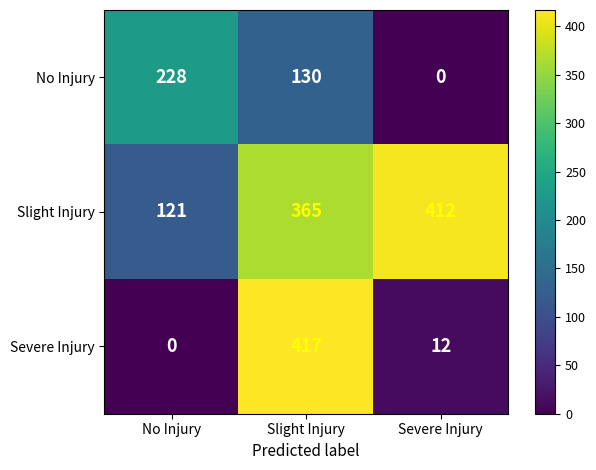

The Slight Injury series shows 187 at No Injury. True or false?

False